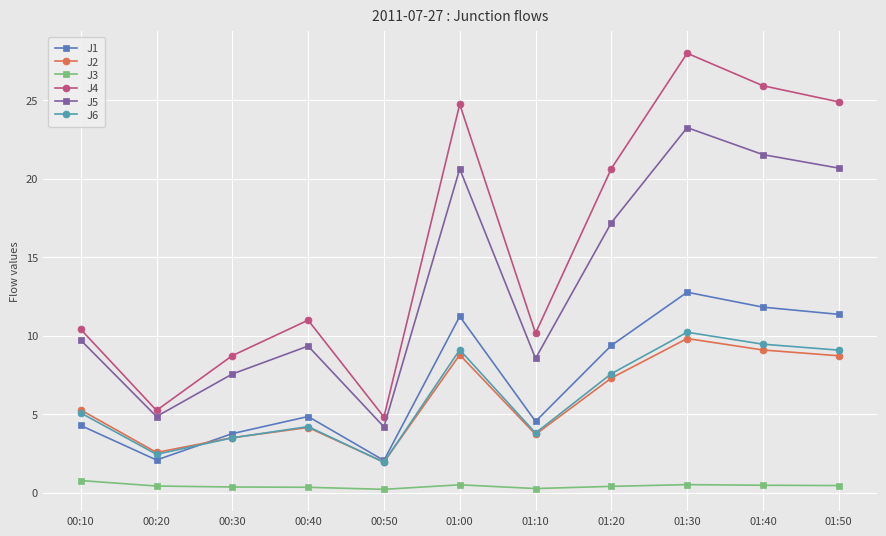

Is it true that J5 equals 4.3 at 00:10?

False